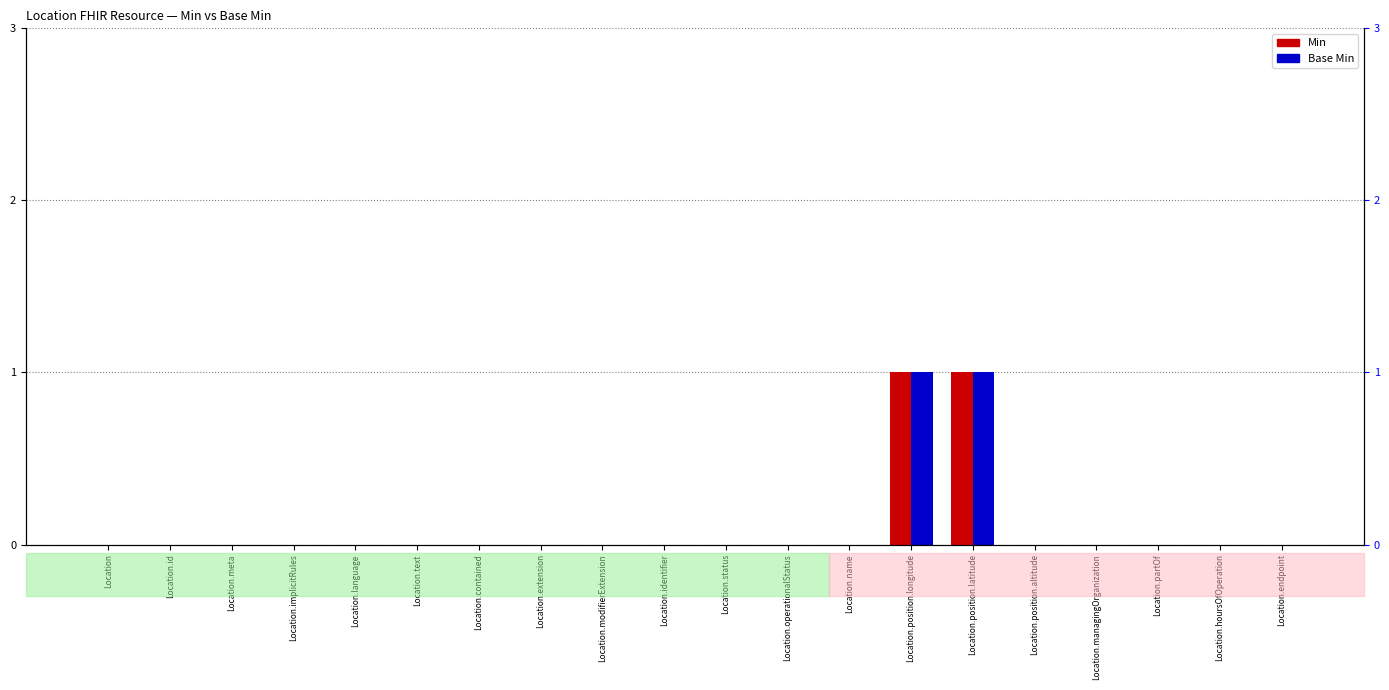

List the series in order of their peak value, highest first.

Min, Base Min